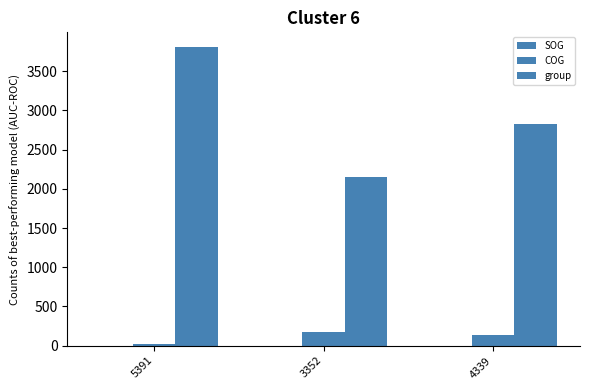

Count the group values in the range 2154 to 3806.

3